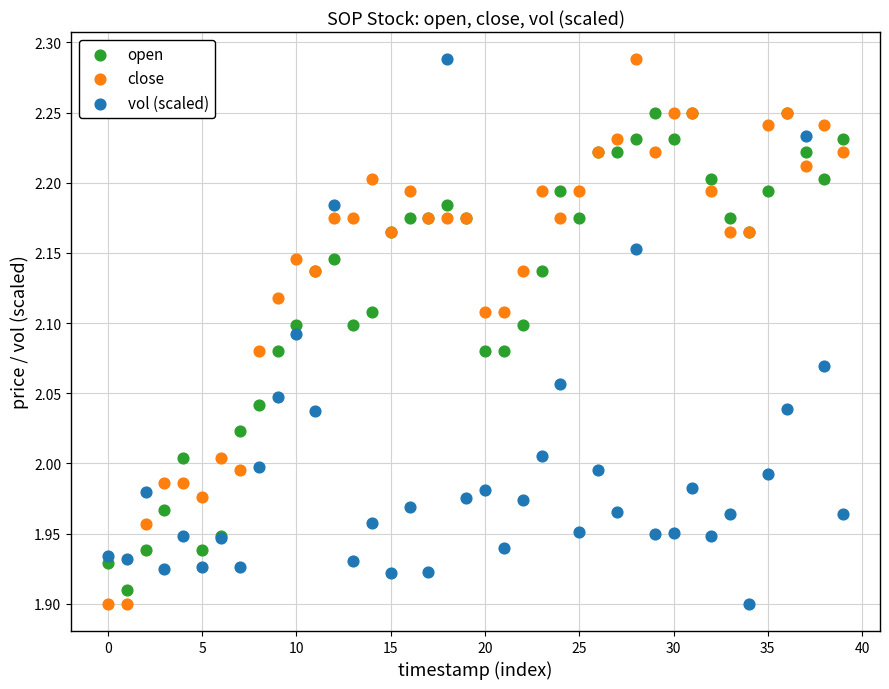

What are all the series names shown in the legend?

open, close, vol (scaled)